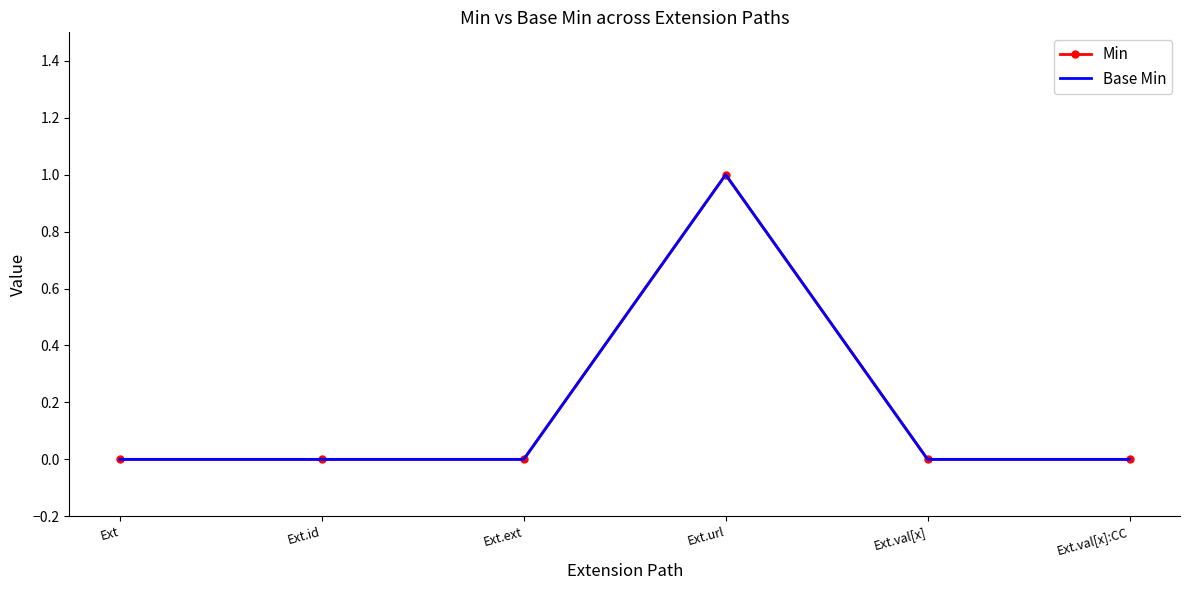

True or false: Base Min and Min cross at least once.

False